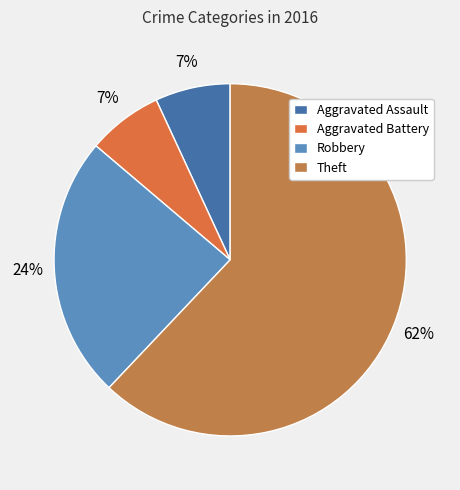

To the nearest percent, what is the difference between the largest and smallest slice percentages?

55%